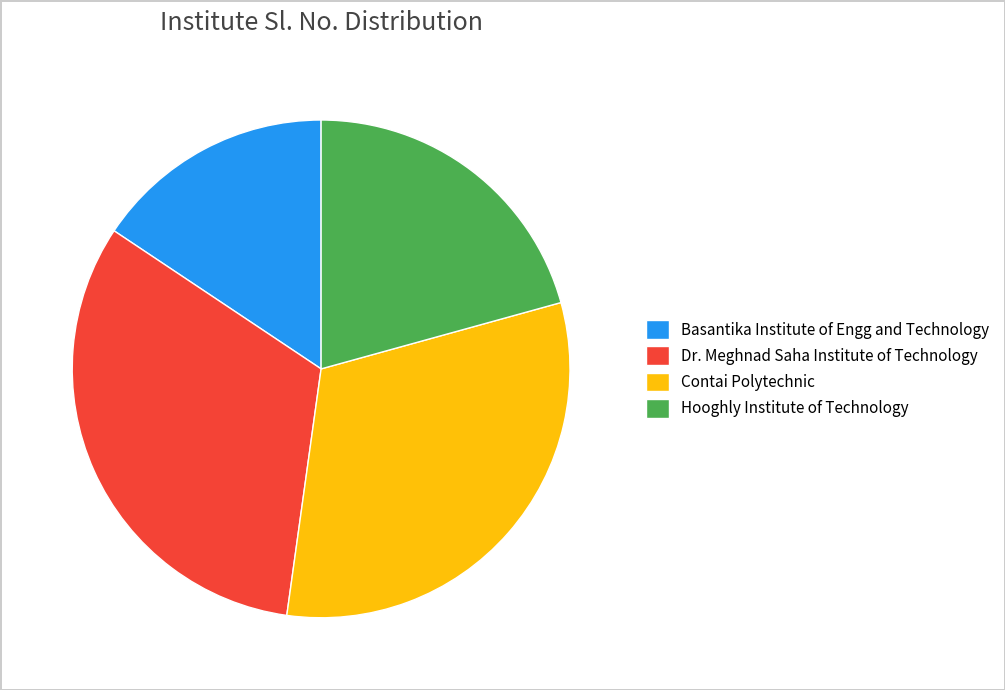

What is the largest slice in the pie chart?

Dr. Meghnad Saha Institute of Technology